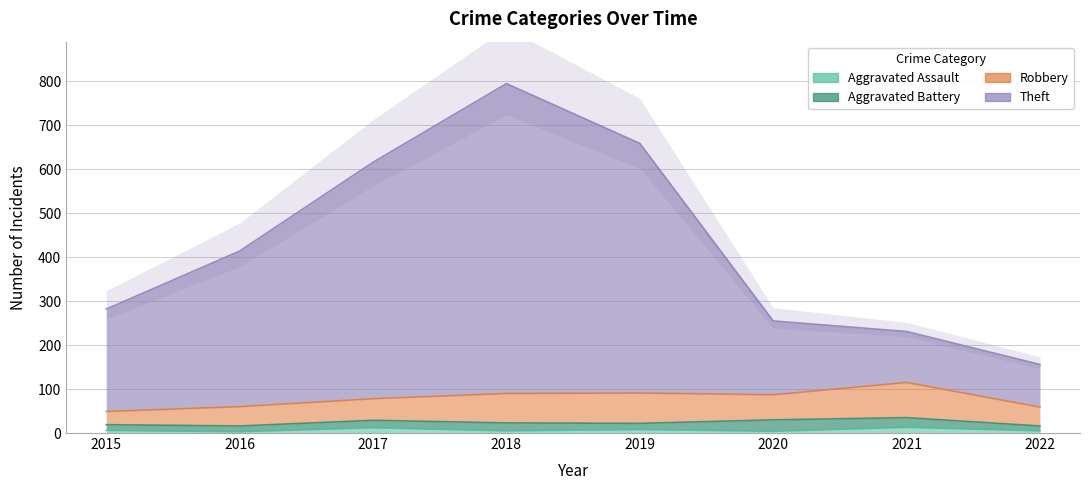

The Aggravated Assault series shows 3 at 2017. True or false?

False